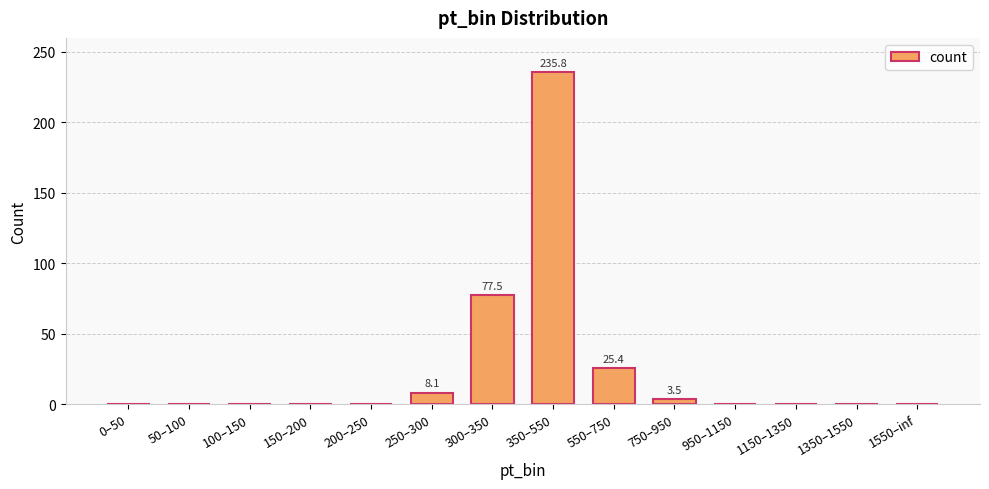

What is the difference between the values at 250–300 and 1350–1550?

8.1